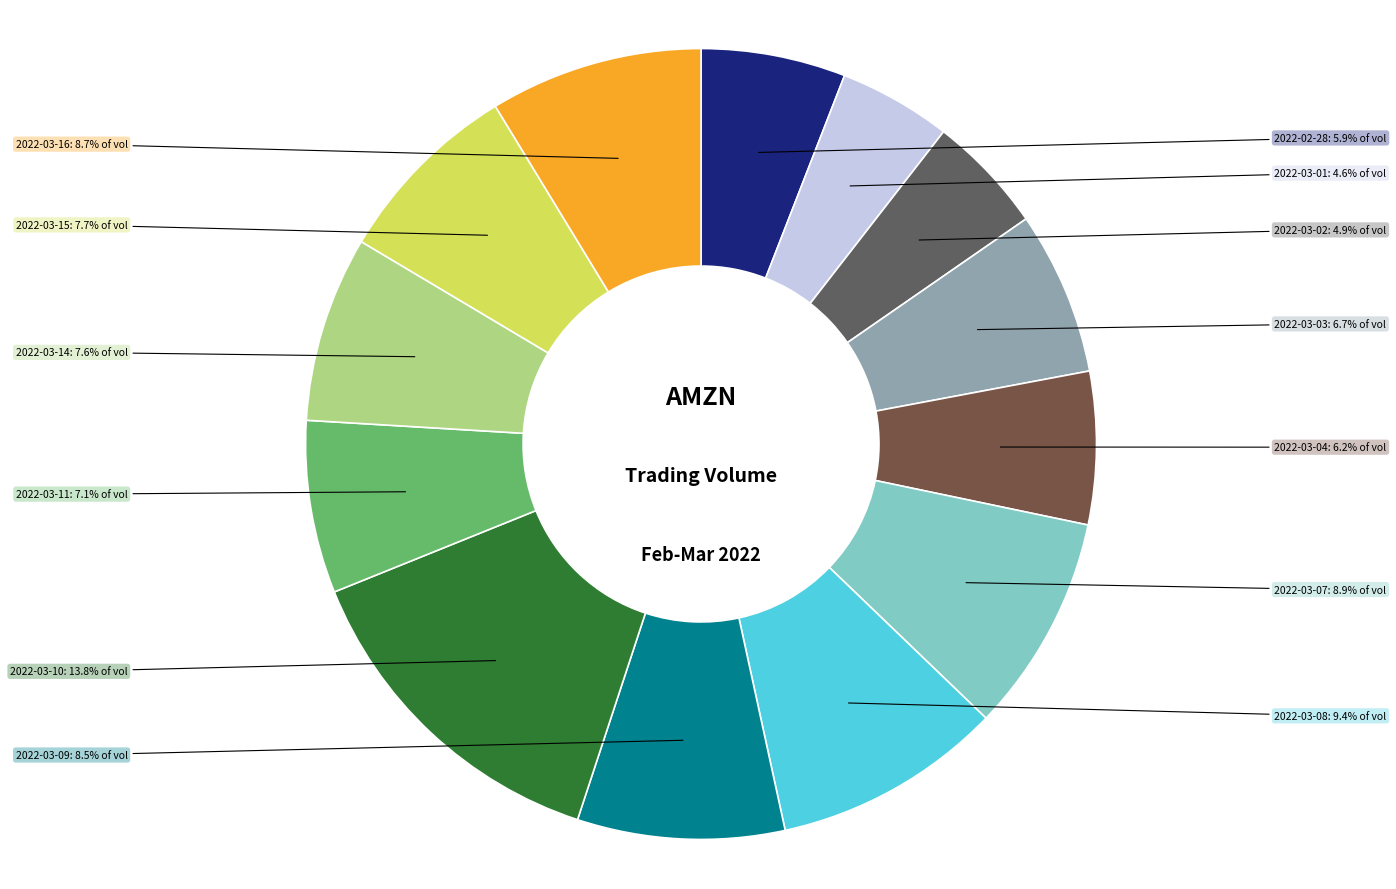

The 2022-03-15 slice represents 15% of the pie. True or false?

False